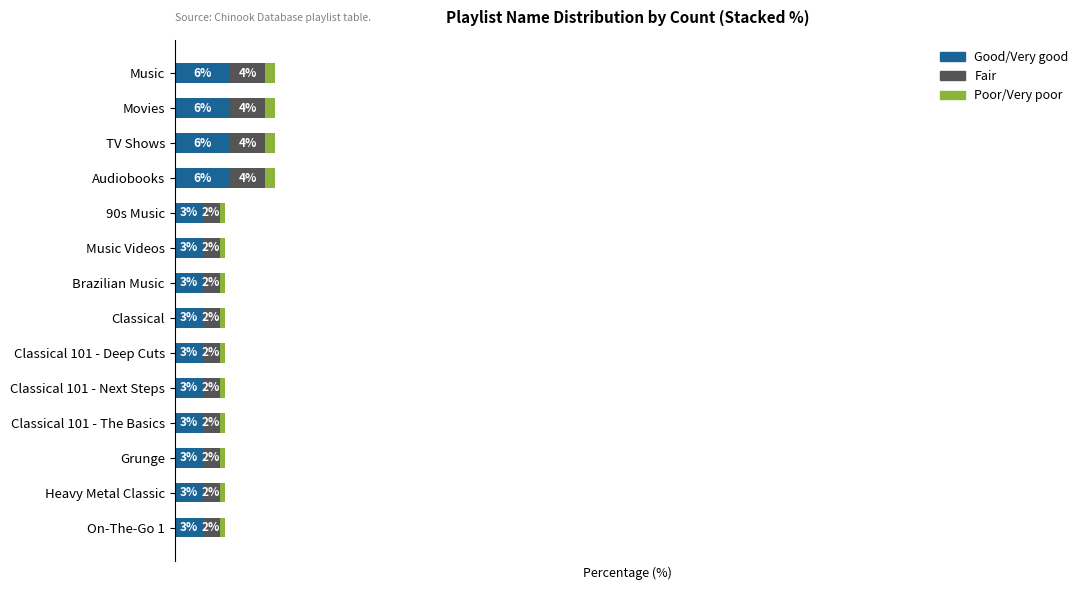

What are all the series names shown in the legend?

Good/Very good, Fair, Poor/Very poor